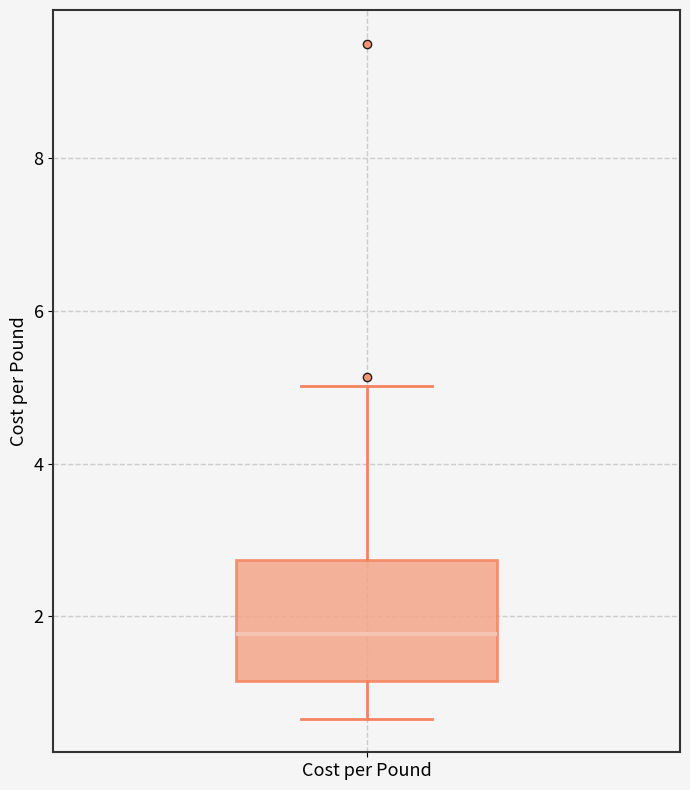

Where is the upper edge of the box for Cost per Pound on the y-axis? The values are not printed on the chart, so give them approximately, as read against the axis.

2.8